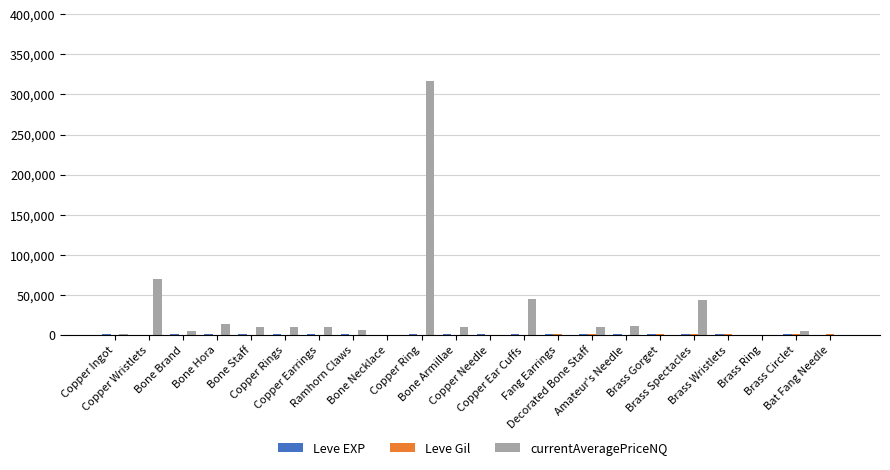

Which series has the largest total across all categories?

currentAveragePriceNQ